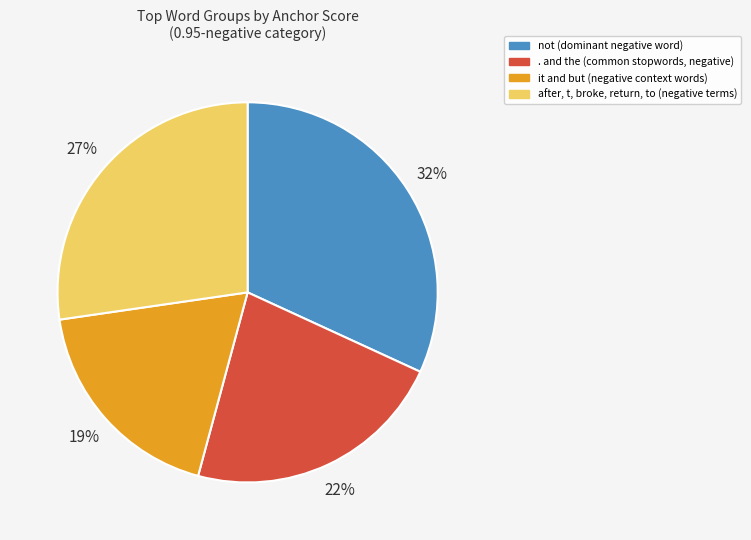

How many segments does this pie chart have?

4